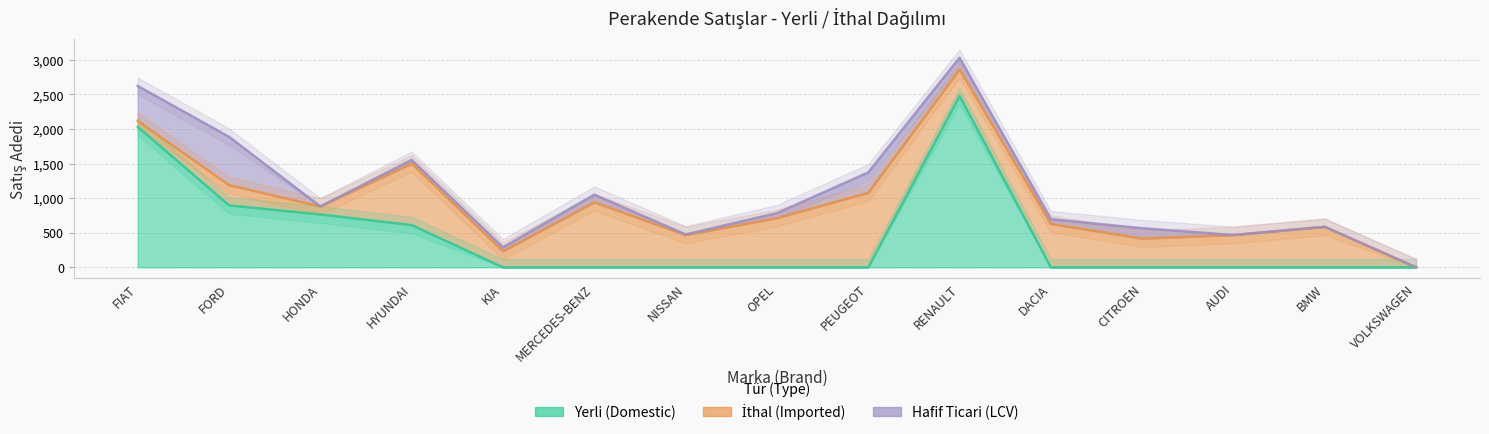

What is the total value across all series at CITROEN?

565